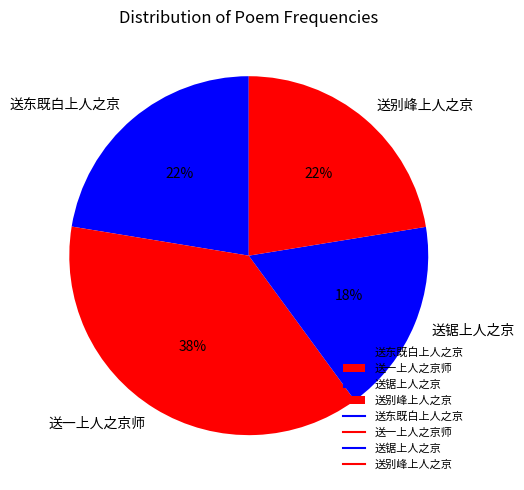

Does 送东既白上人之京 account for over 50% of the chart?

No